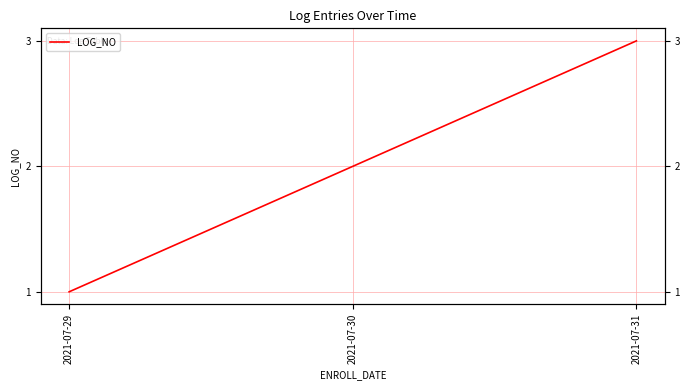

Reading left to right, transcribe all the data shown in this chart.

1	2	3